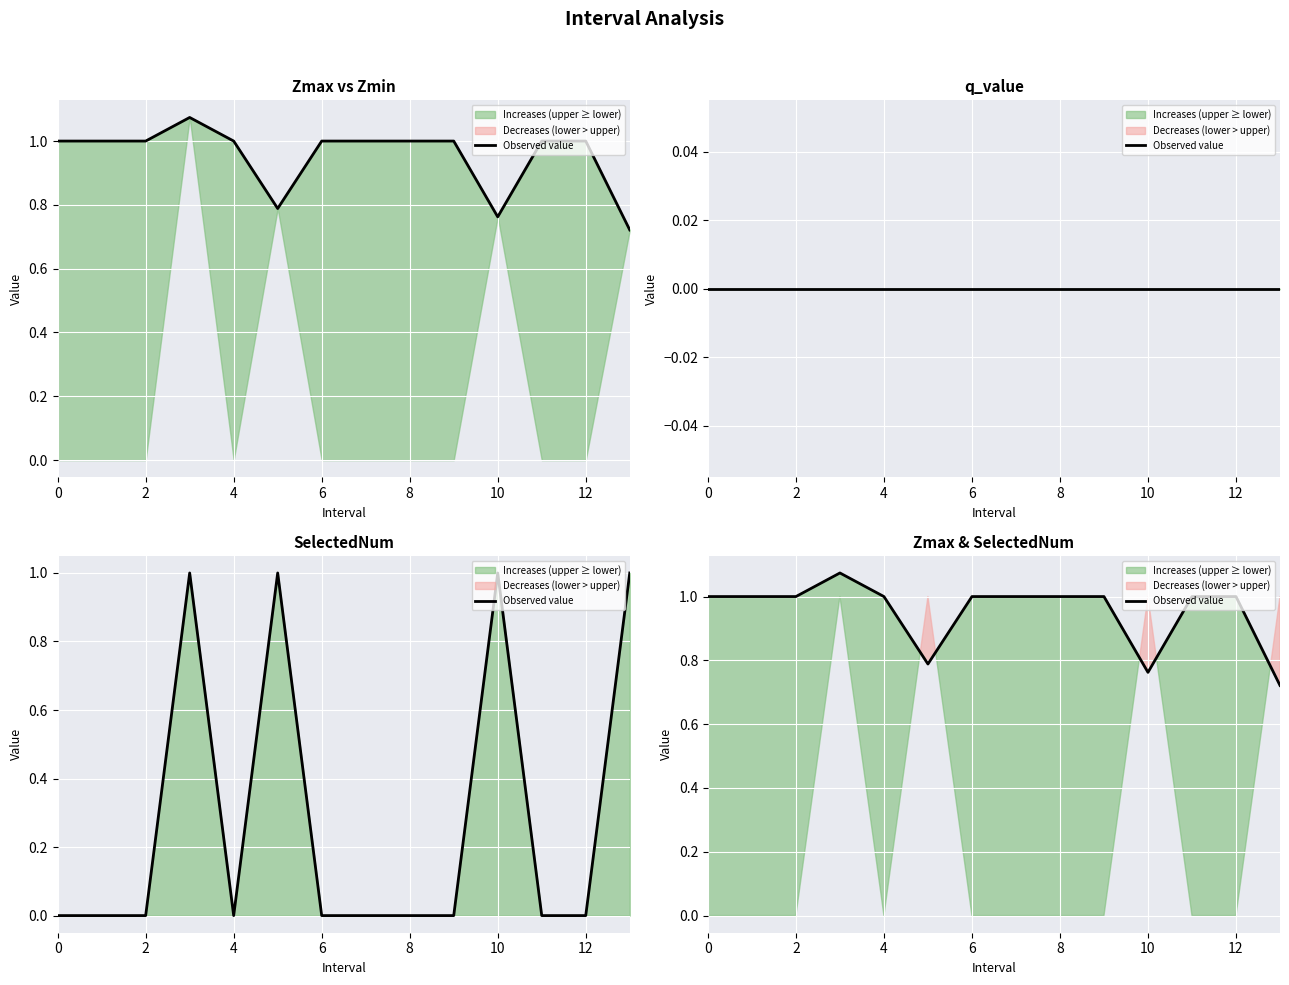

Does the chart display data point markers on the line(s)?

No